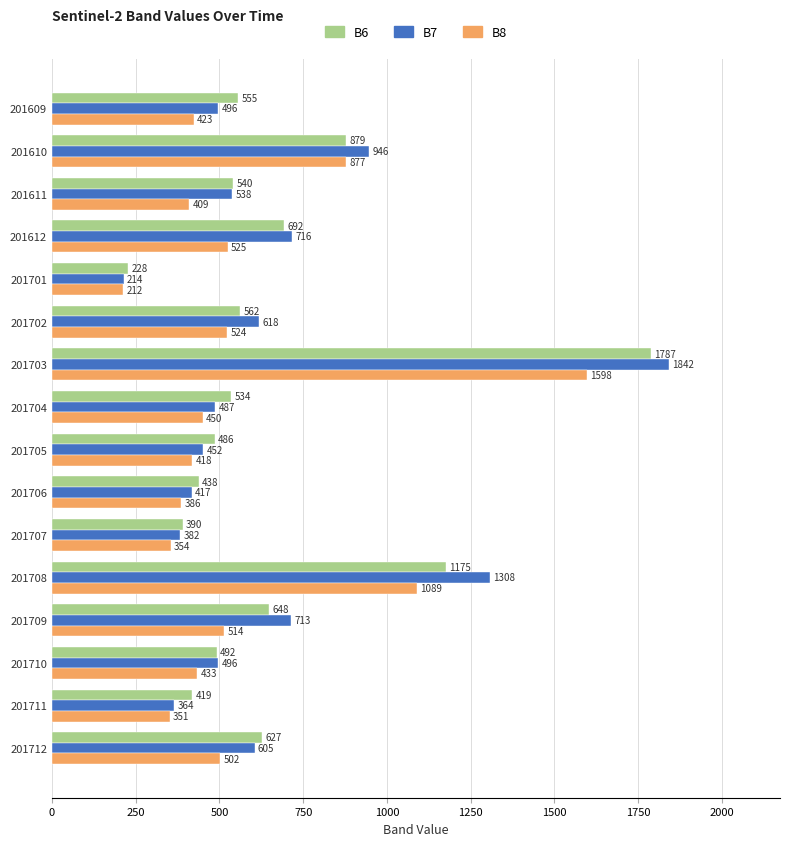

The value of B6 at 201712 is 1032. True or false?

False